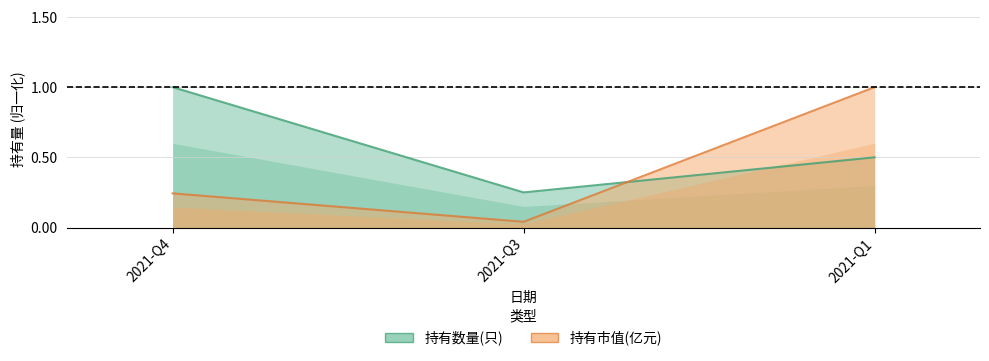

Reading left to right, transcribe all the data shown in this chart.

持有数量(只): 2021-Q4=1.0	2021-Q3=0.2	2021-Q1=0.5
持有市值(亿元): 2021-Q4=0.2	2021-Q3=0.0	2021-Q1=1.0